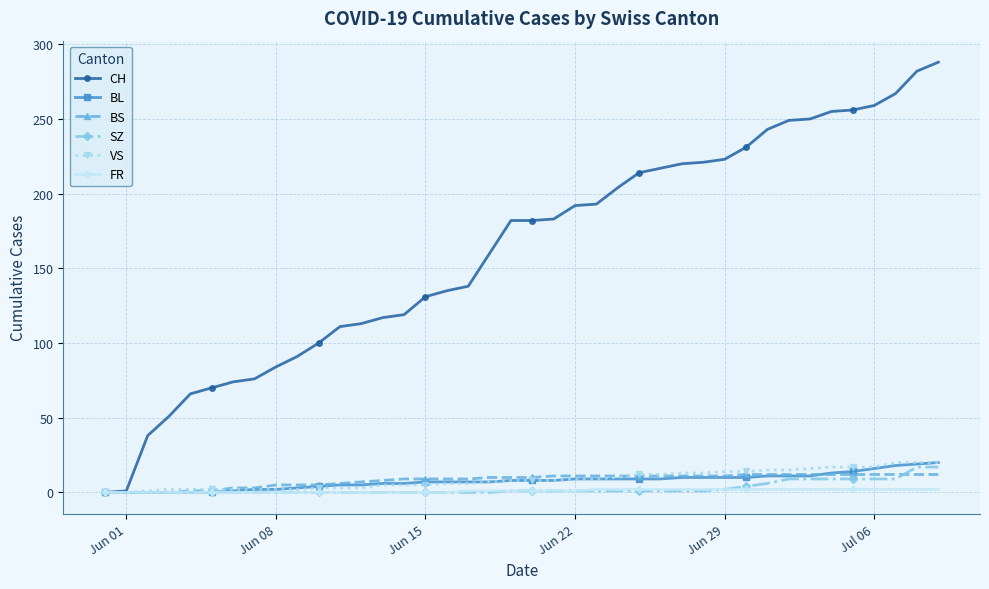

Which series has the largest range (max minus min)?

CH